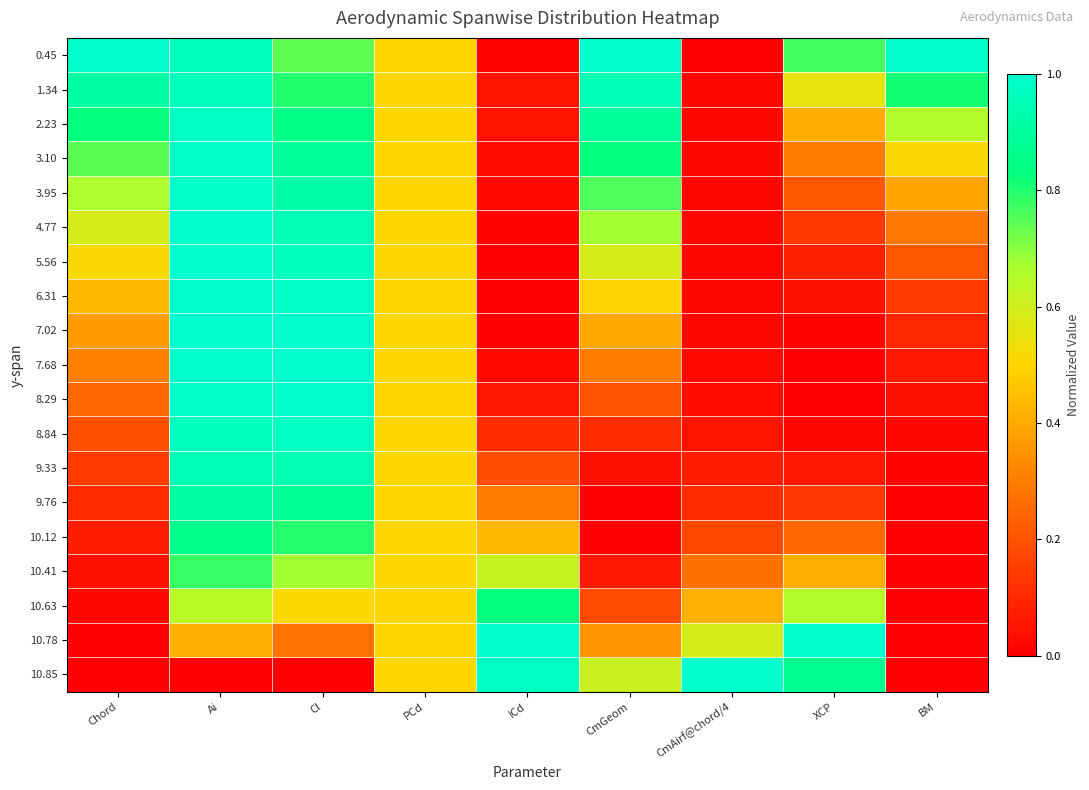

What is the total value across all series at ICd?

4.7